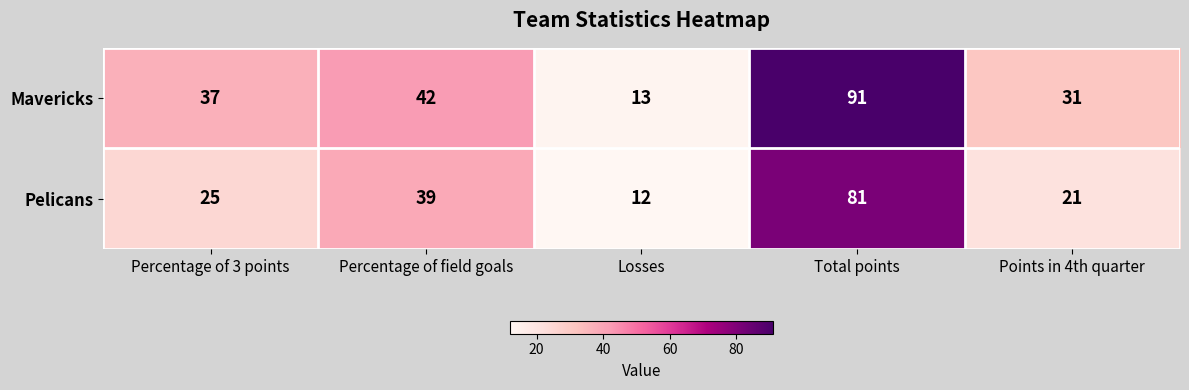

What is the approximate value of Mavericks at Points in 4th quarter, to the nearest 10?

30